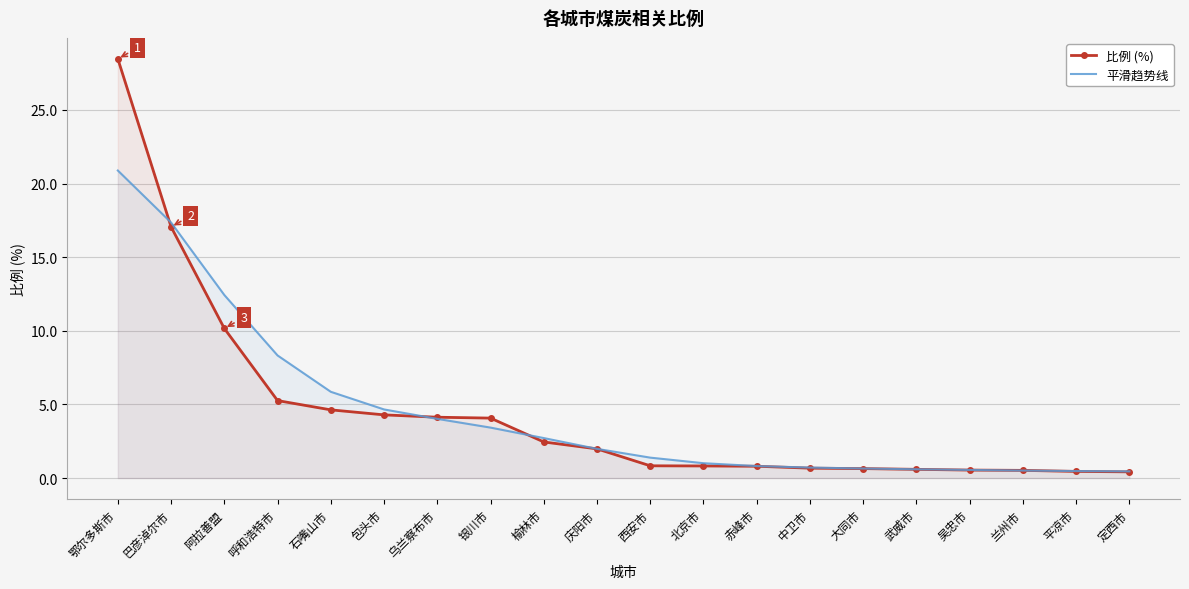

How many intersections are there between 比例 (%) and 平滑趋势线?

5